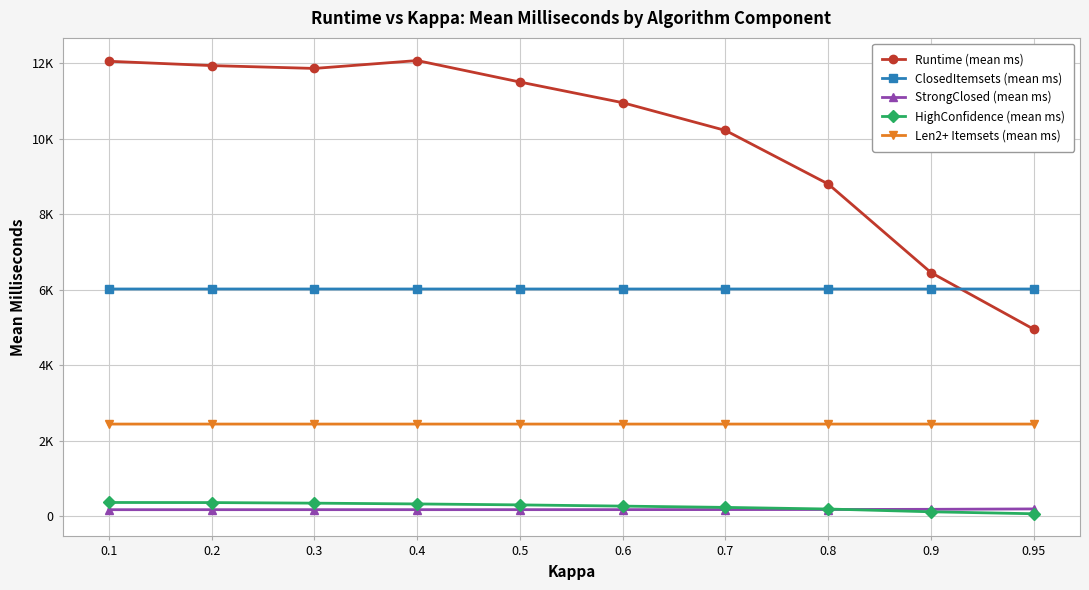

Which series has the largest total across all categories?

Runtime (mean ms)